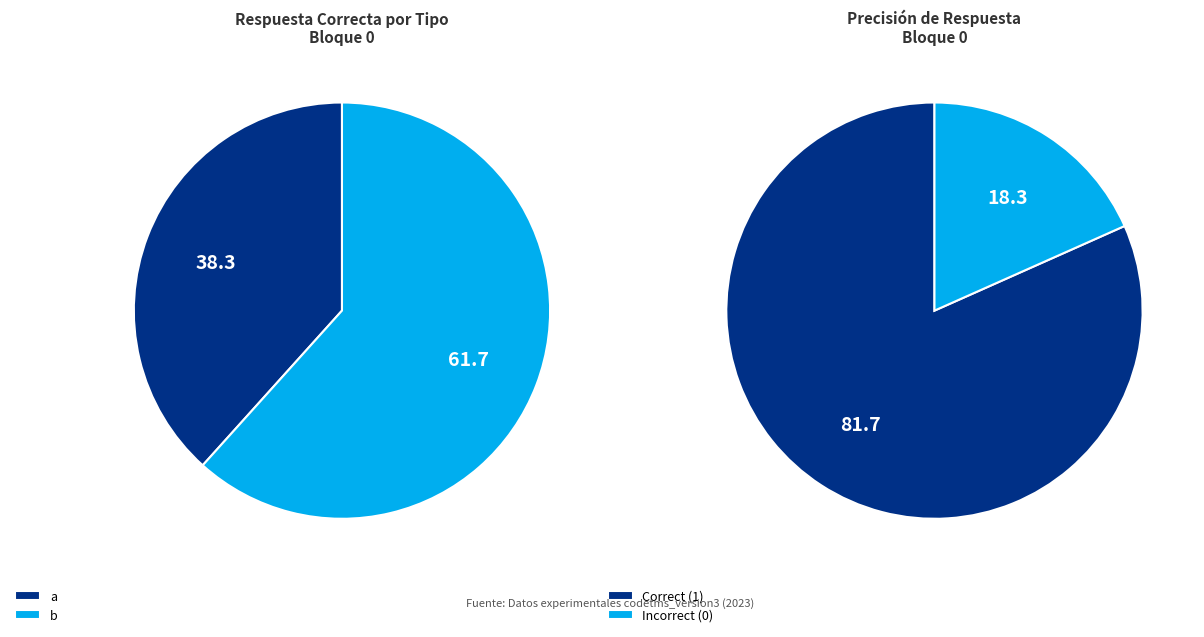

To the nearest percent, what is the average slice percentage?

50%